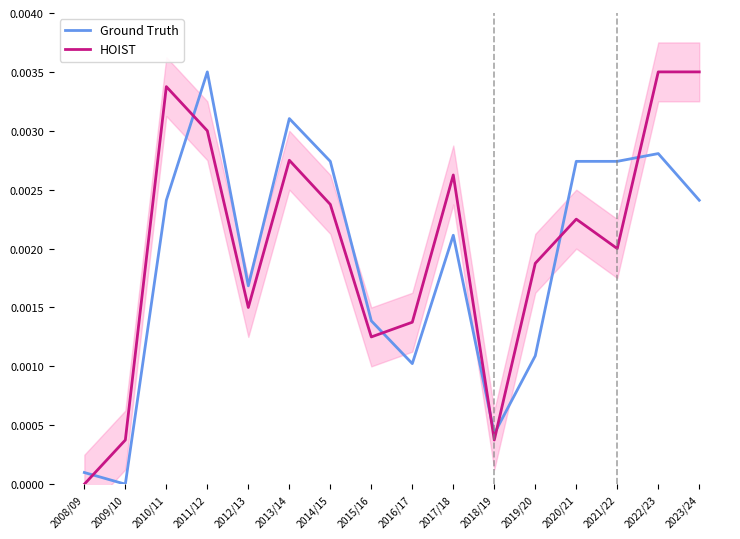

True or false: HOIST has a value of 0.0 at 2011/12.

True